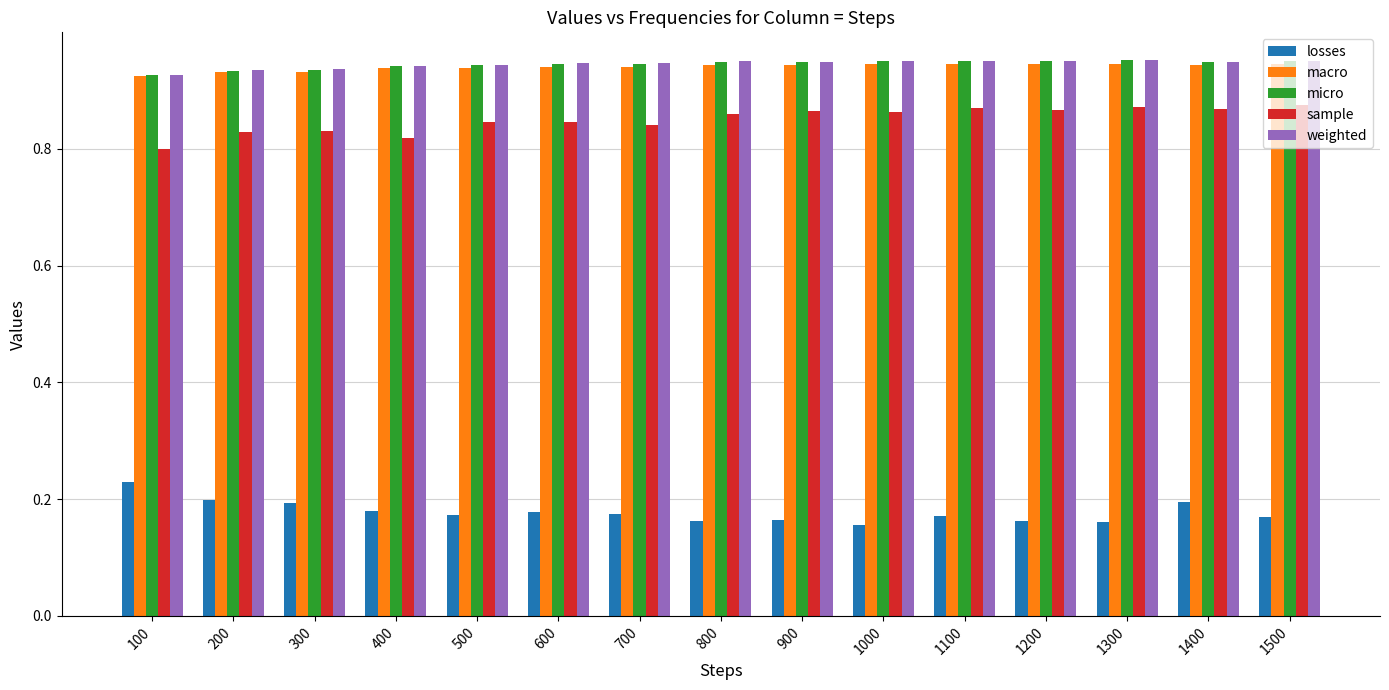

What is the difference between the highest and lowest values at 300?

0.7